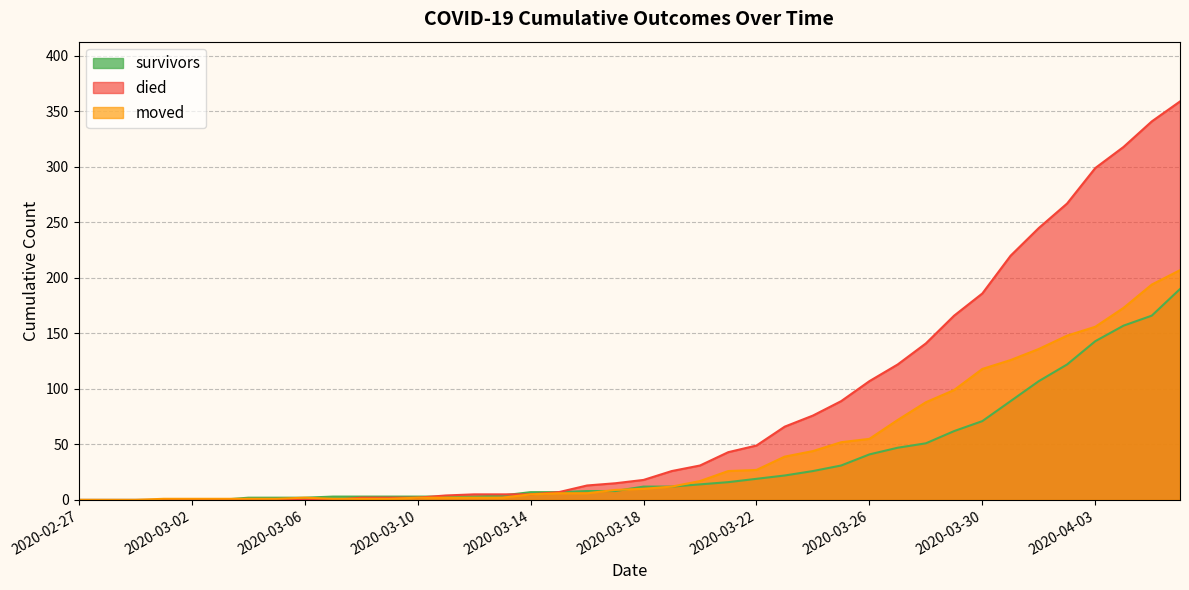

Which series has the largest range (max minus min)?

died